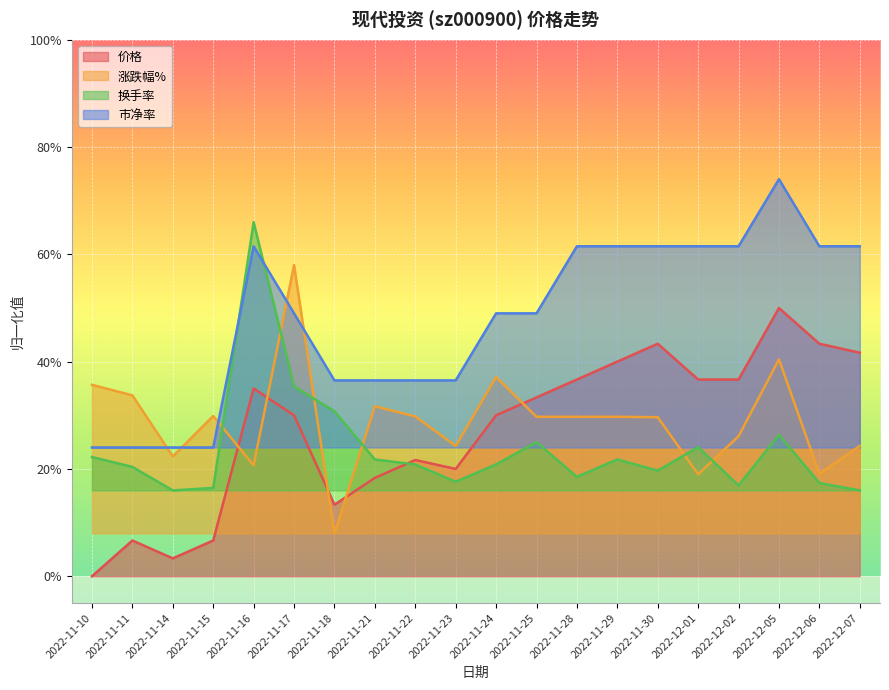

At which label does 价格 reach its peak?

2022-12-05